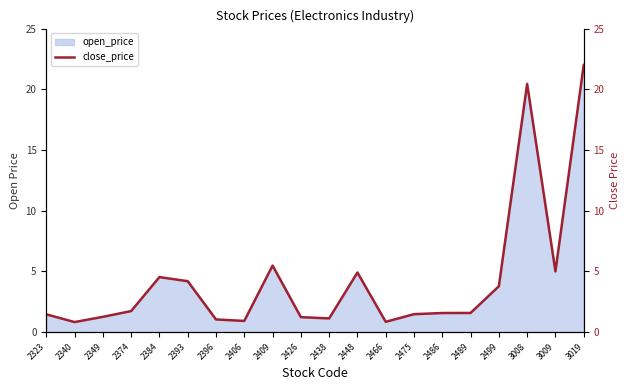

List the labels in order of value, smallest first.

2340, 2466, 2406, 2396, 2438, 2426, 2349, 2323, 2475, 2486, 2489, 2374, 2499, 2393, 2384, 2448, 3009, 2409, 3008, 3019